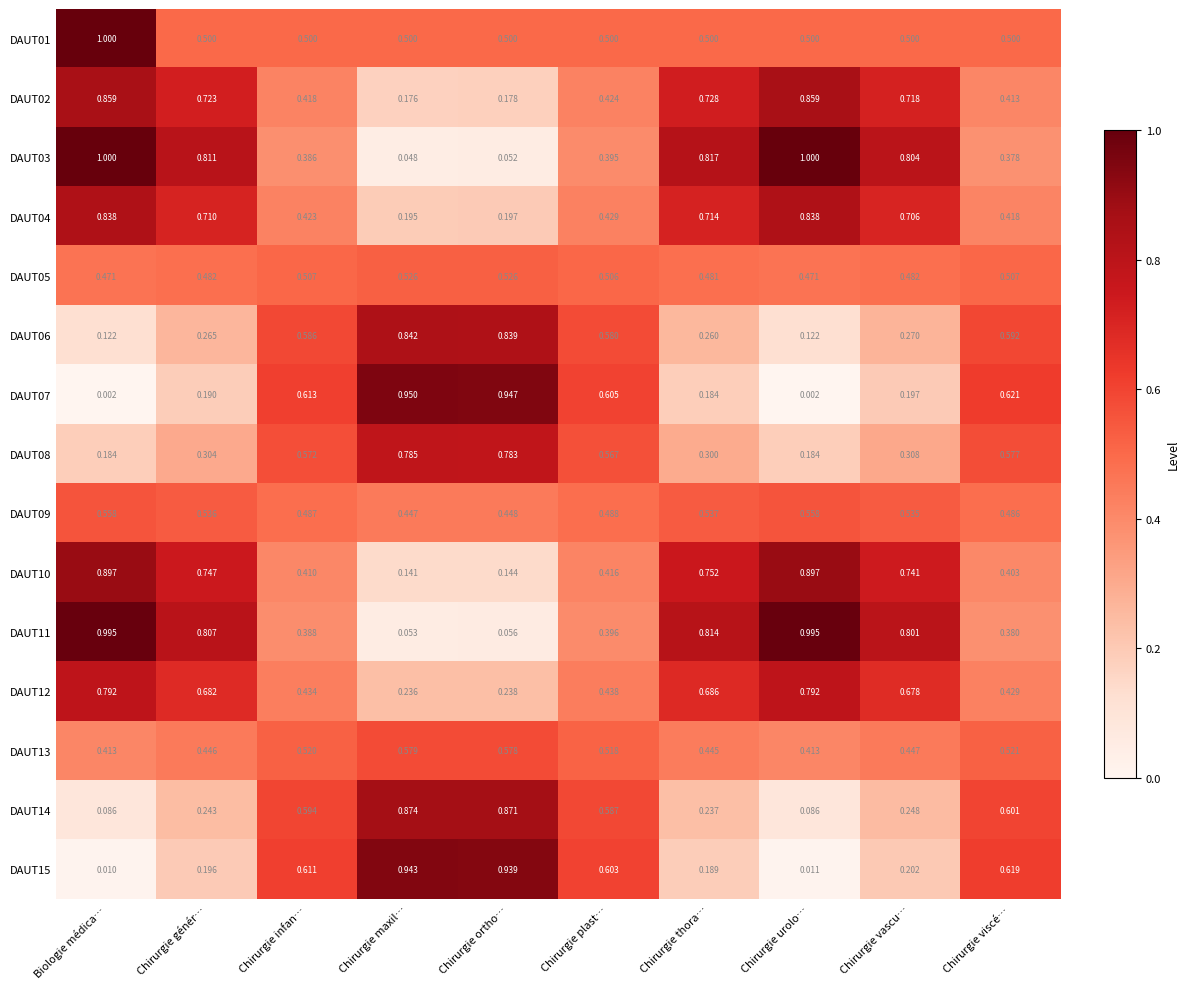

Is the value of DAUT09 at Chirurgie urolo… greater than the value of DAUT06 at Chirurgie maxil…?

No